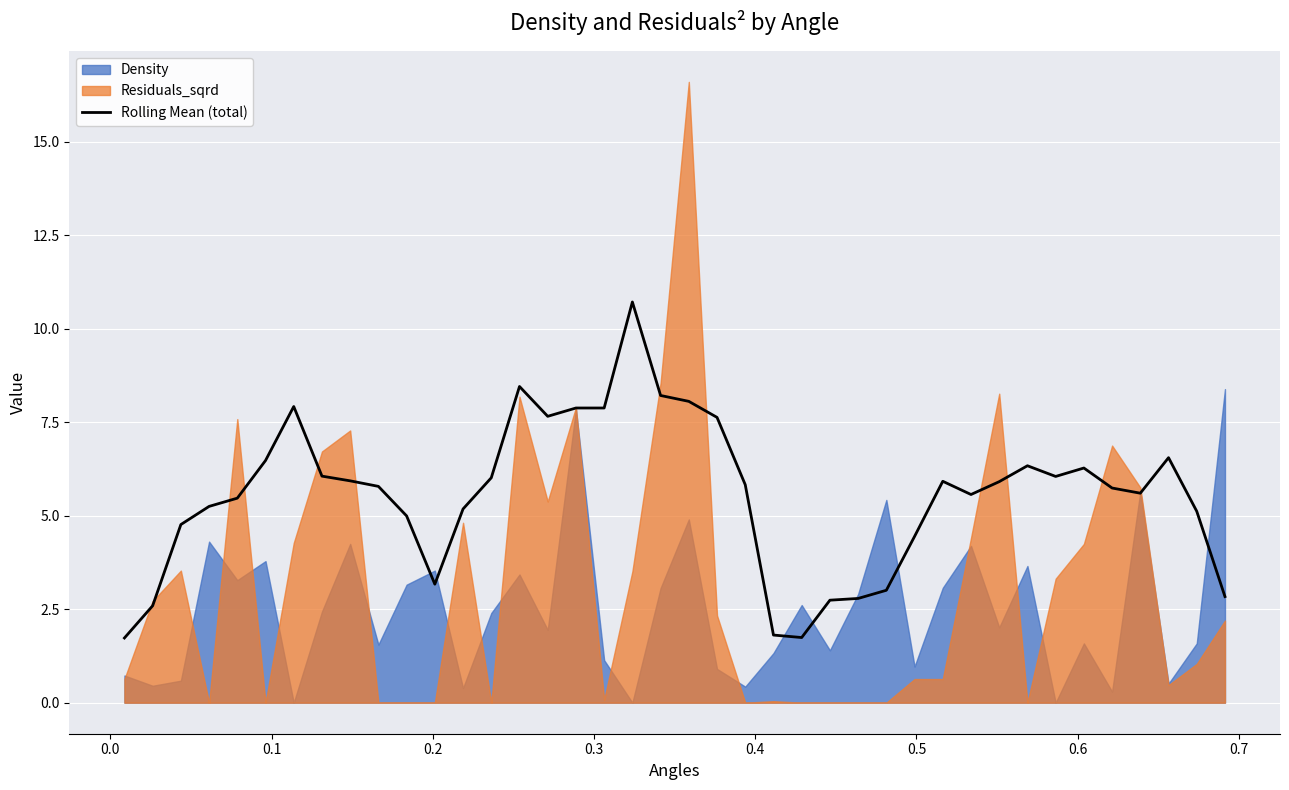

What is the difference between the second highest and minimum values?

6.7